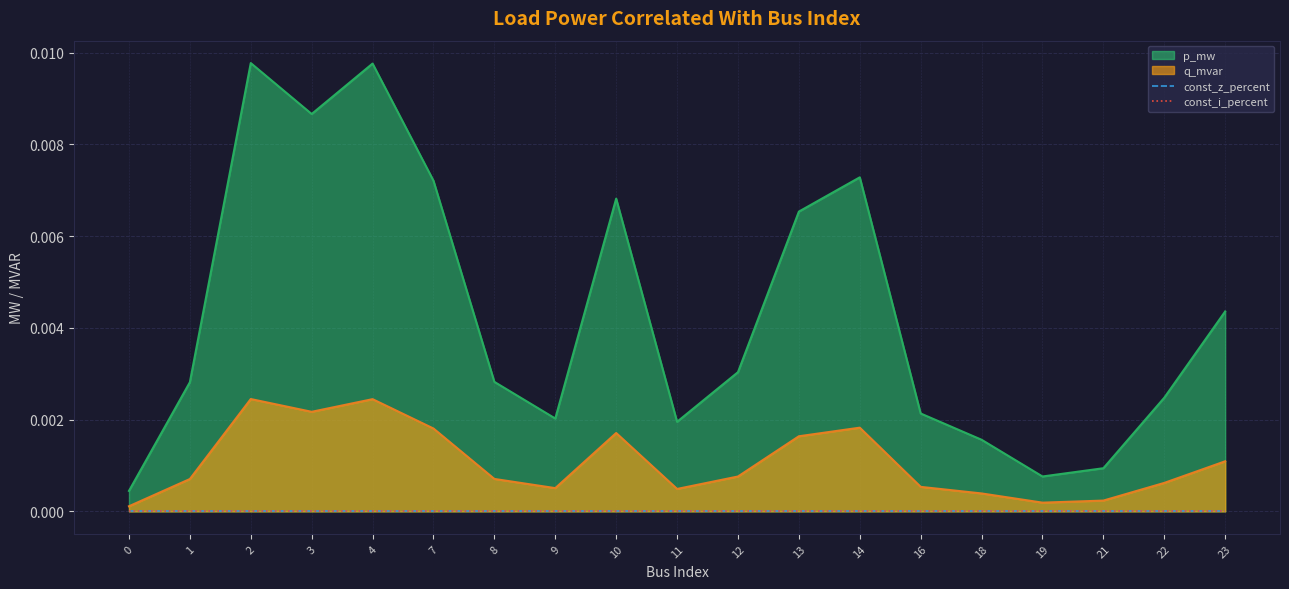

True or false: q_mvar and p_mw intersect in this chart.

False